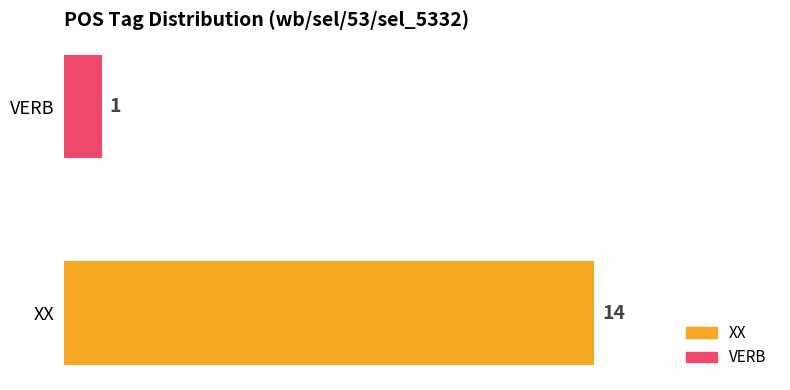

How many values are between 1 and 14?

2